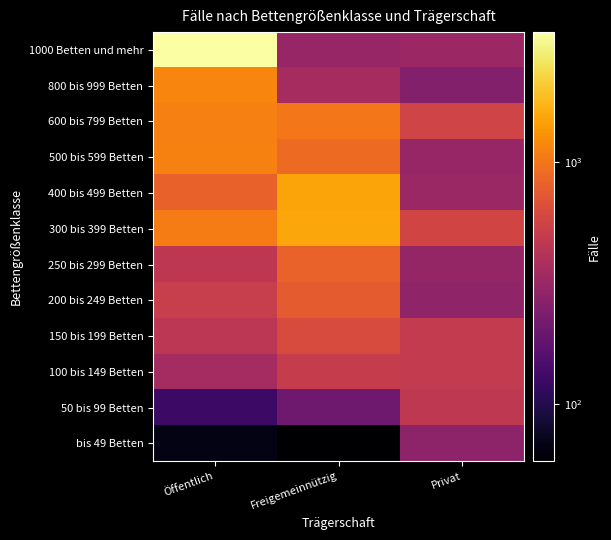

What is the minimum value shown in the chart?

58